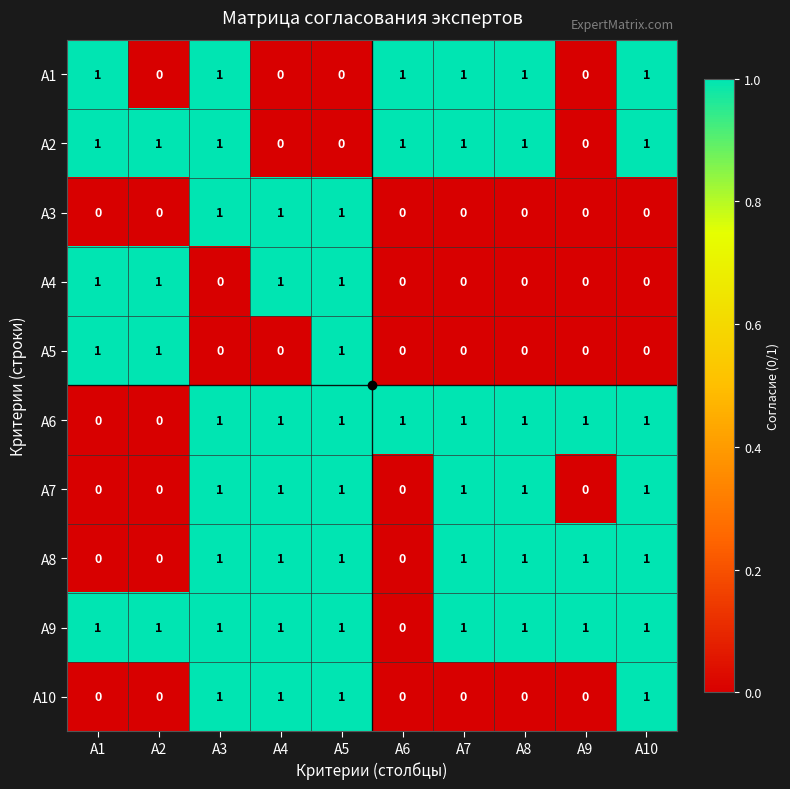

Which series has the largest total across all categories?

A9